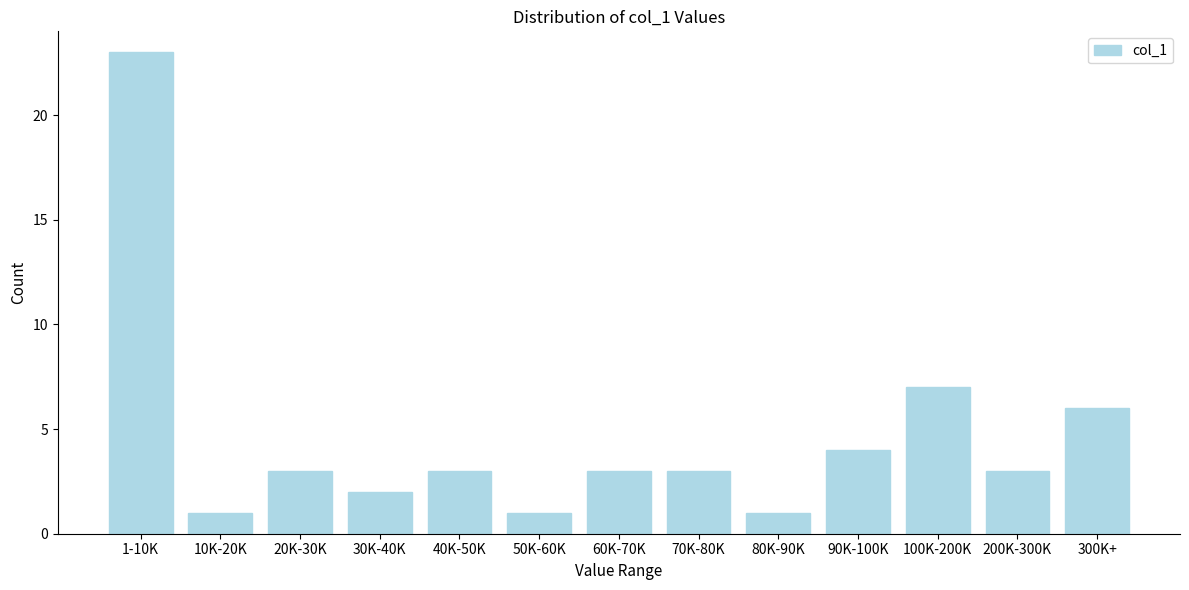

Reading right to left, extract all data points from this chart.

6	3	7	4	1	3	3	1	3	2	3	1	23